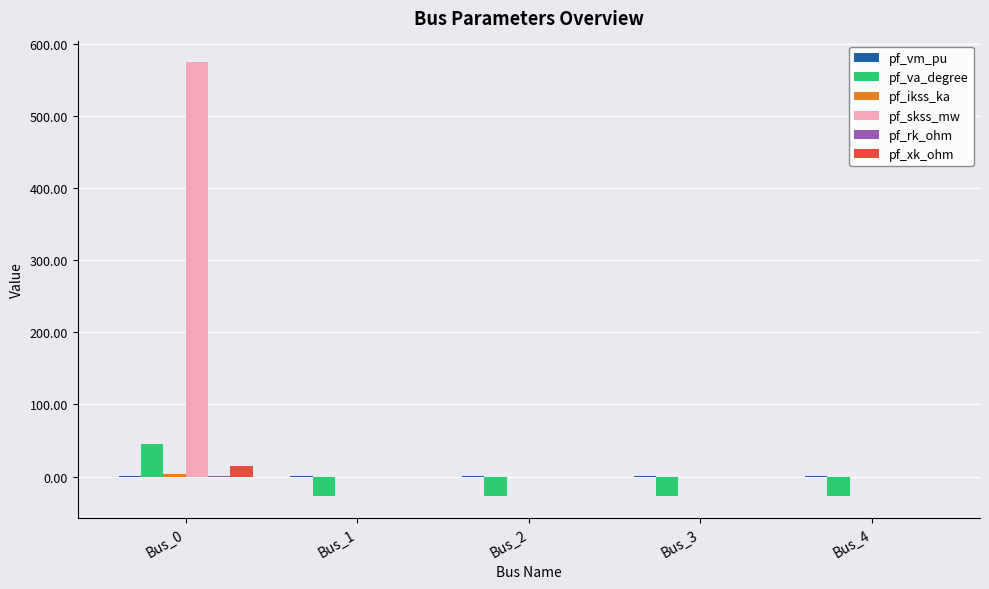

What is the sum of all pf_va_degree values?

-63.1